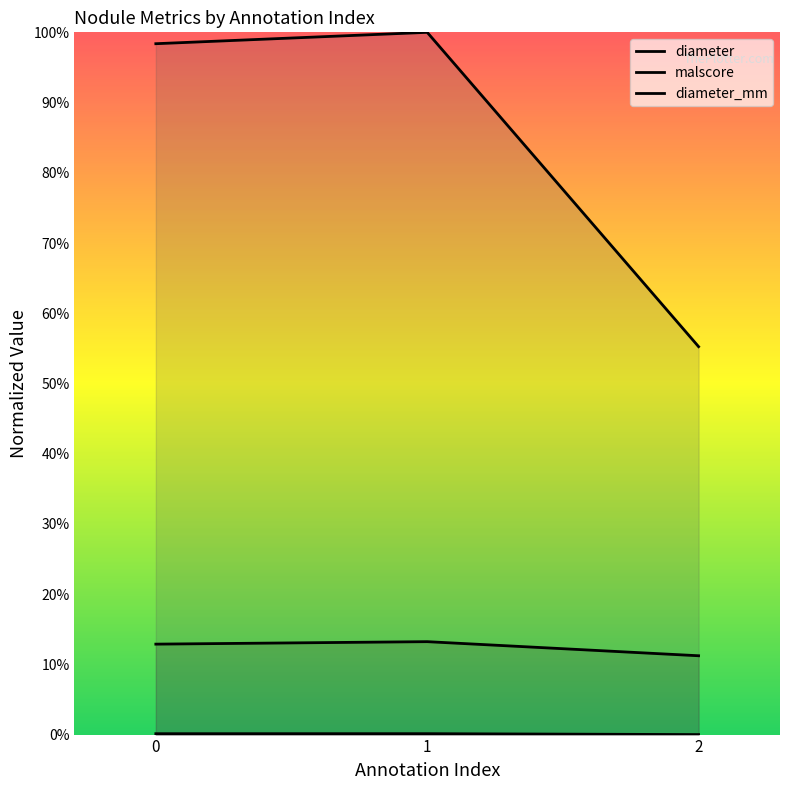

What is the sum of all diameter_mm values?

2.5